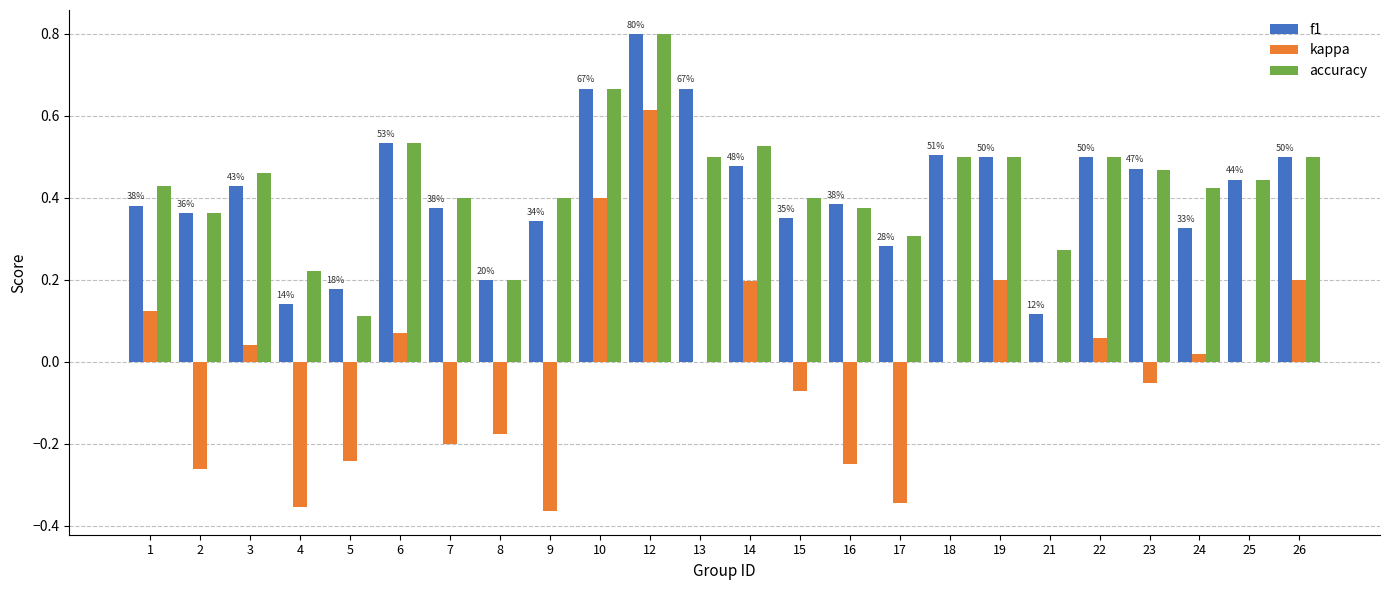

What is the sum of all accuracy values?

10.3